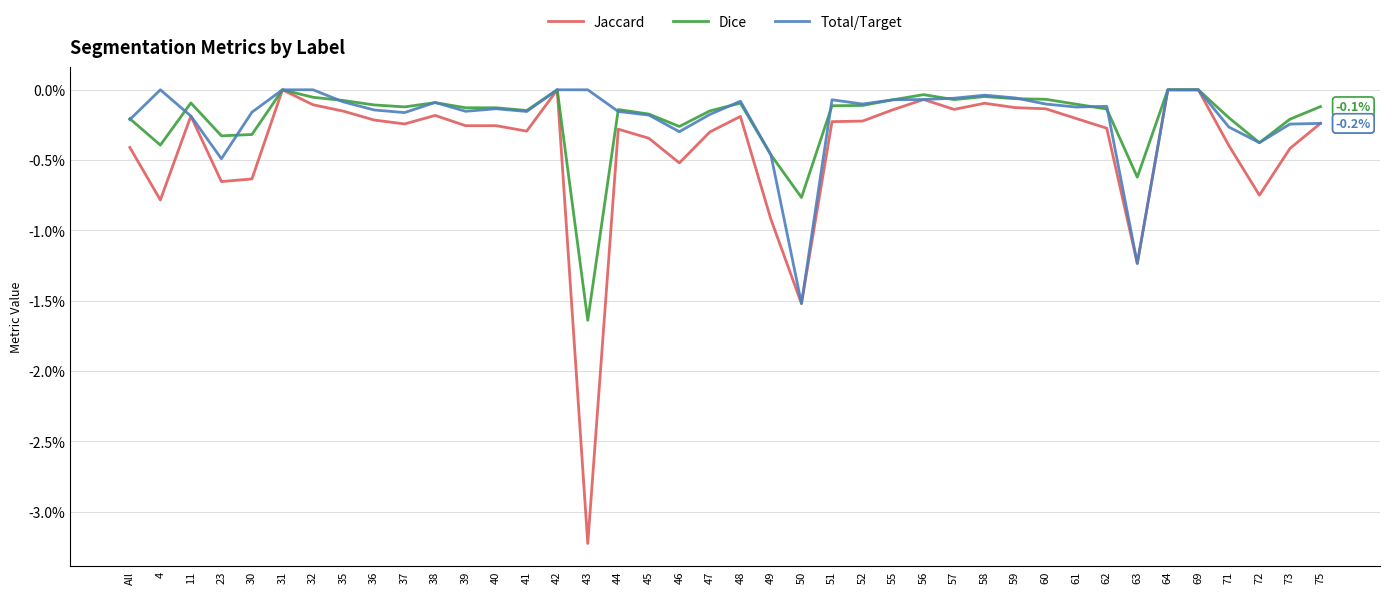

Which label corresponds to the largest value in the chart?

31